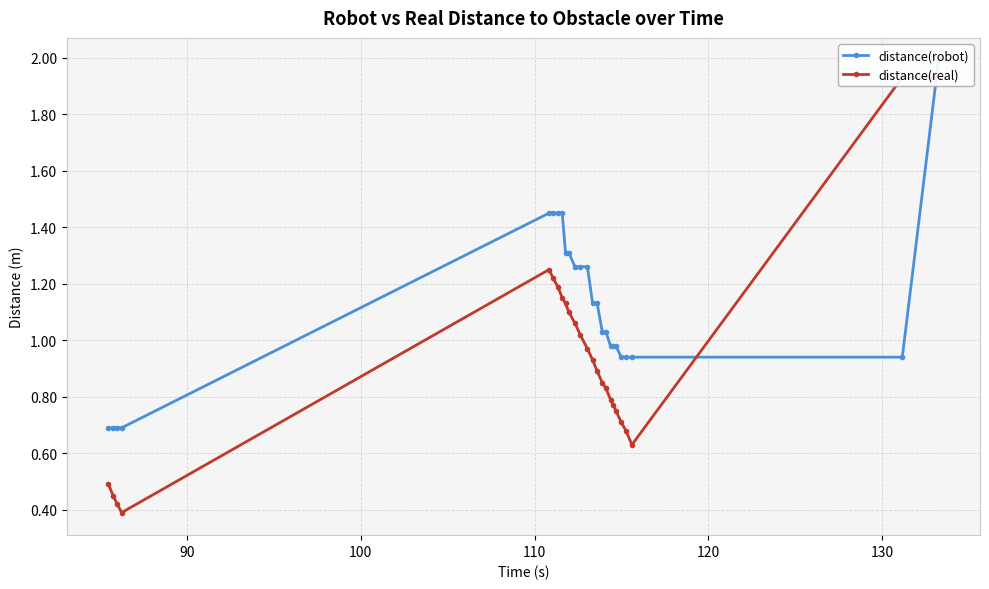

Which series ends up on top after the final intersection of distance(real) and distance(robot)?

distance(robot)